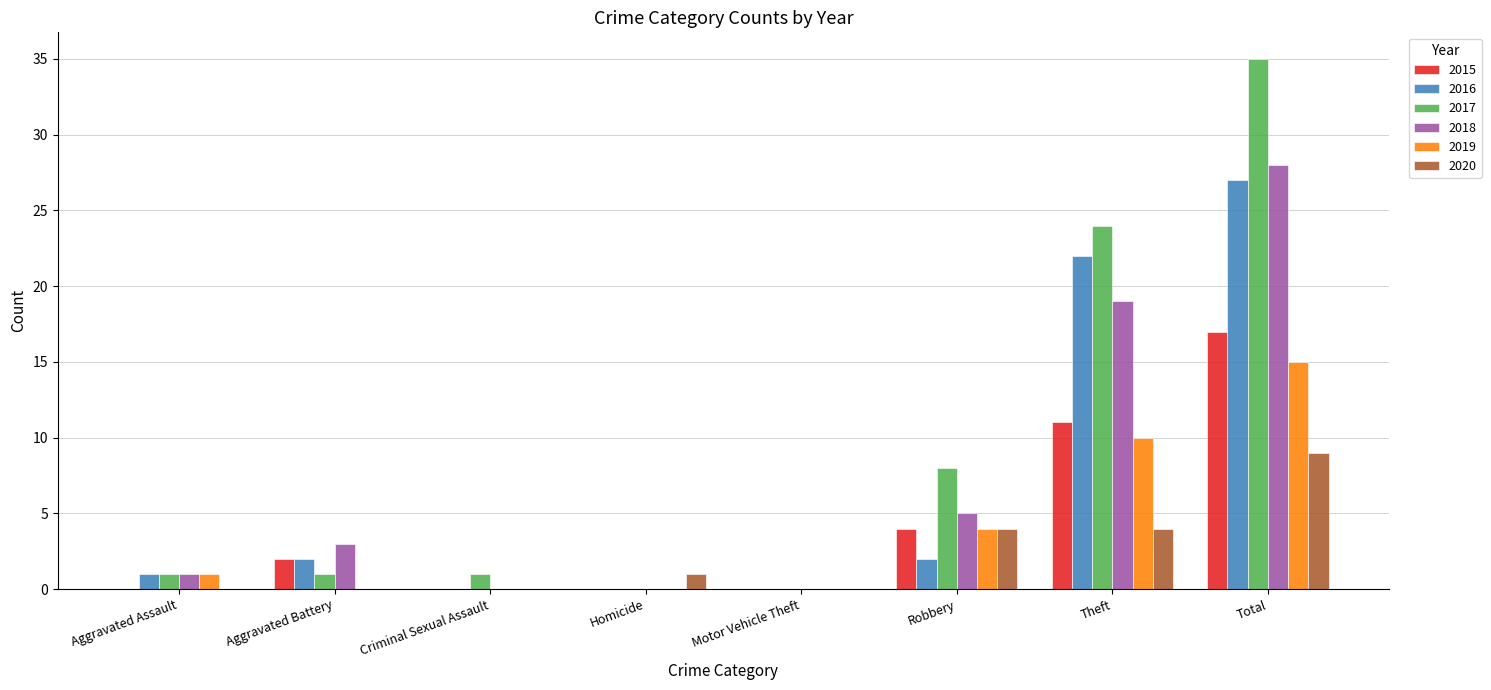

What is the sum of all 2018 values?

56